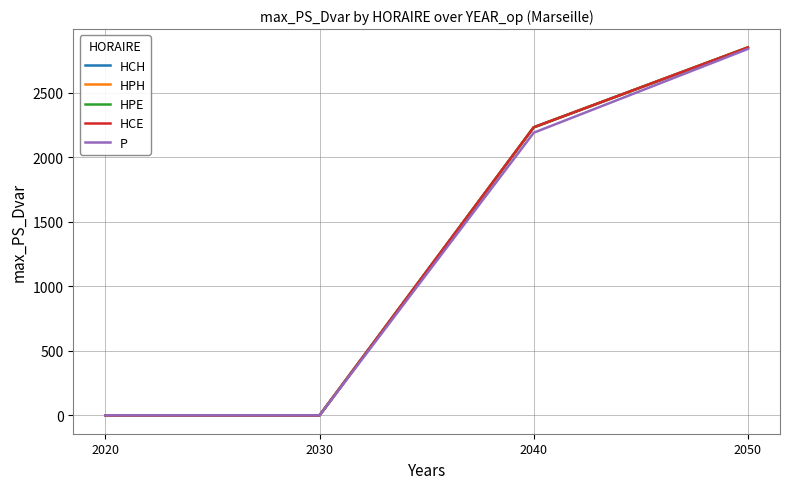

Does the chart have visible grid lines?

Yes